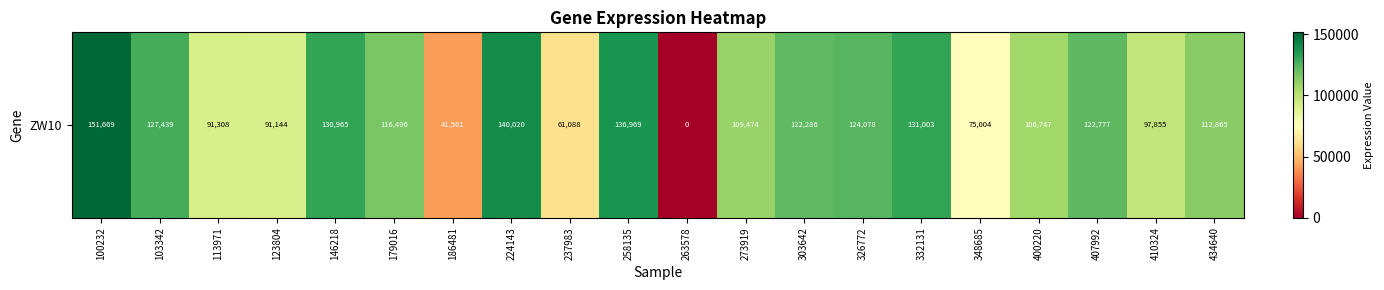

What is the sum of all values?

2090748